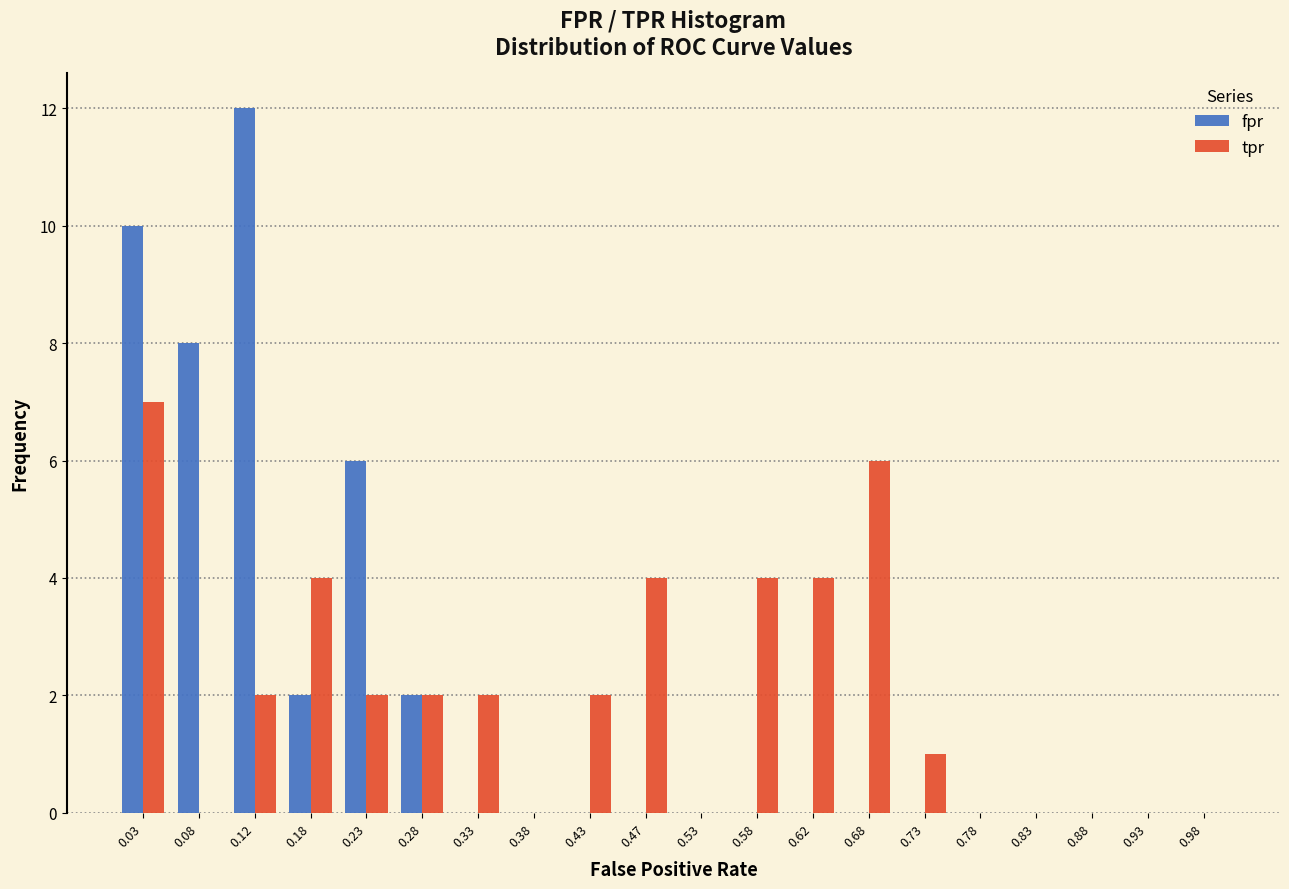

Reading left to right, list every range on the x-axis with the height of the bar of each series over it. The values are not printed on the chart, so give them approximately, as read against the axis.

0.00 to 0.05: fpr=10	tpr=7
0.05 to 0.10: fpr=8	tpr=0
0.10 to 0.15: fpr=12	tpr=2
0.15 to 0.20: fpr=2	tpr=4
0.20 to 0.25: fpr=6	tpr=2
0.25 to 0.30: fpr=2	tpr=2
0.30 to 0.35: fpr=0	tpr=2
0.35 to 0.40: fpr=0	tpr=0
0.40 to 0.45: fpr=0	tpr=2
0.45 to 0.50: fpr=0	tpr=4
0.50 to 0.55: fpr=0	tpr=0
0.55 to 0.60: fpr=0	tpr=4
0.60 to 0.65: fpr=0	tpr=4
0.65 to 0.70: fpr=0	tpr=6
0.70 to 0.75: fpr=0	tpr=1
0.75 to 0.80: fpr=0	tpr=0
0.80 to 0.85: fpr=0	tpr=0
0.85 to 0.90: fpr=0	tpr=0
0.90 to 0.95: fpr=0	tpr=0
0.95 to 1.00: fpr=0	tpr=0